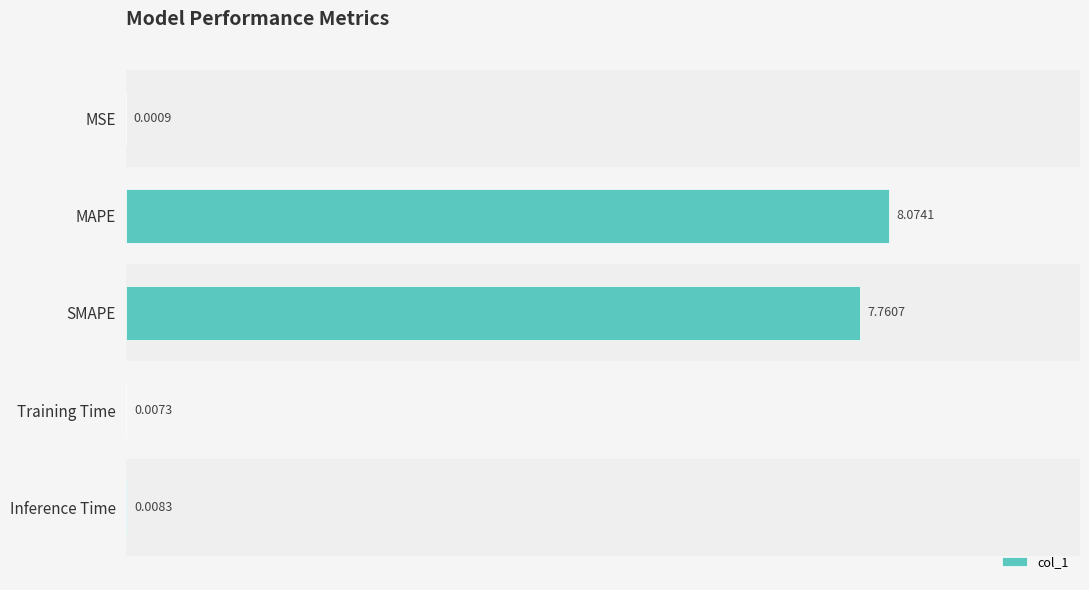

Between Training Time and MAPE, which is larger?

MAPE